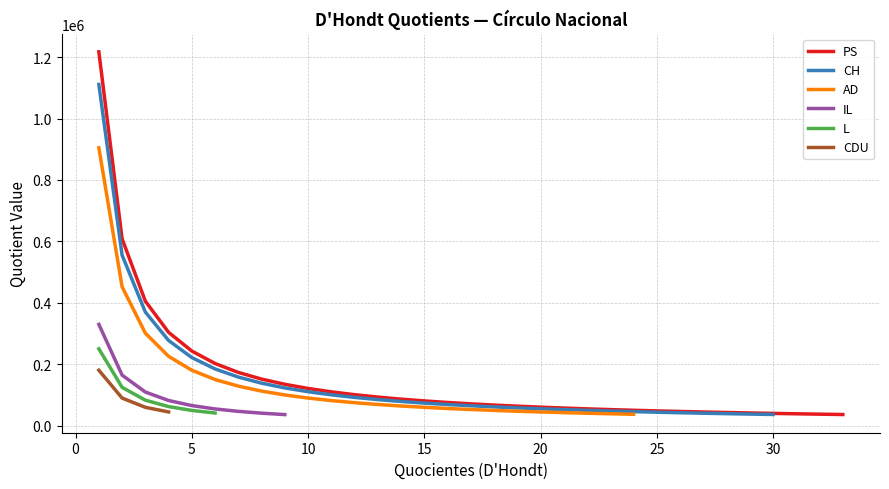

What is the difference between the maximum and minimum values in the PS series?

1180153.2